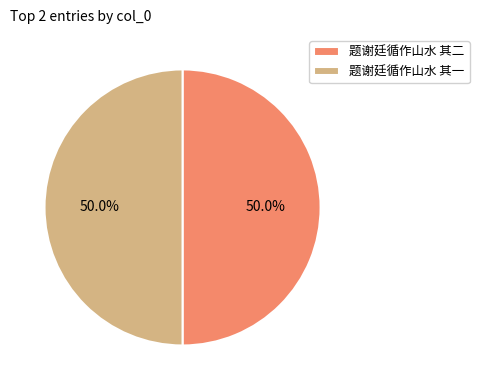

What is the ratio of the value at 题谢廷循作山水 其二 to the value at 题谢廷循作山水 其一?

1.0